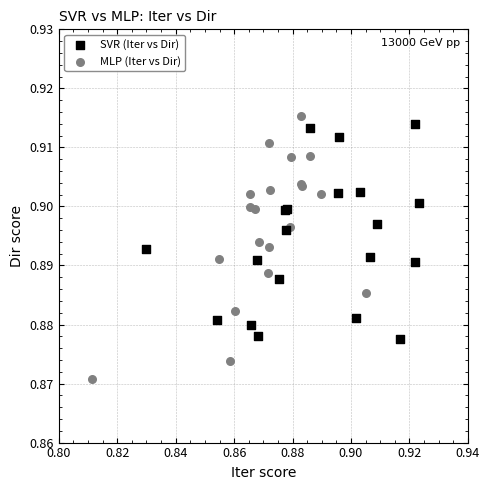

Which series reaches the minimum Y coordinate?

MLP (Iter vs Dir)